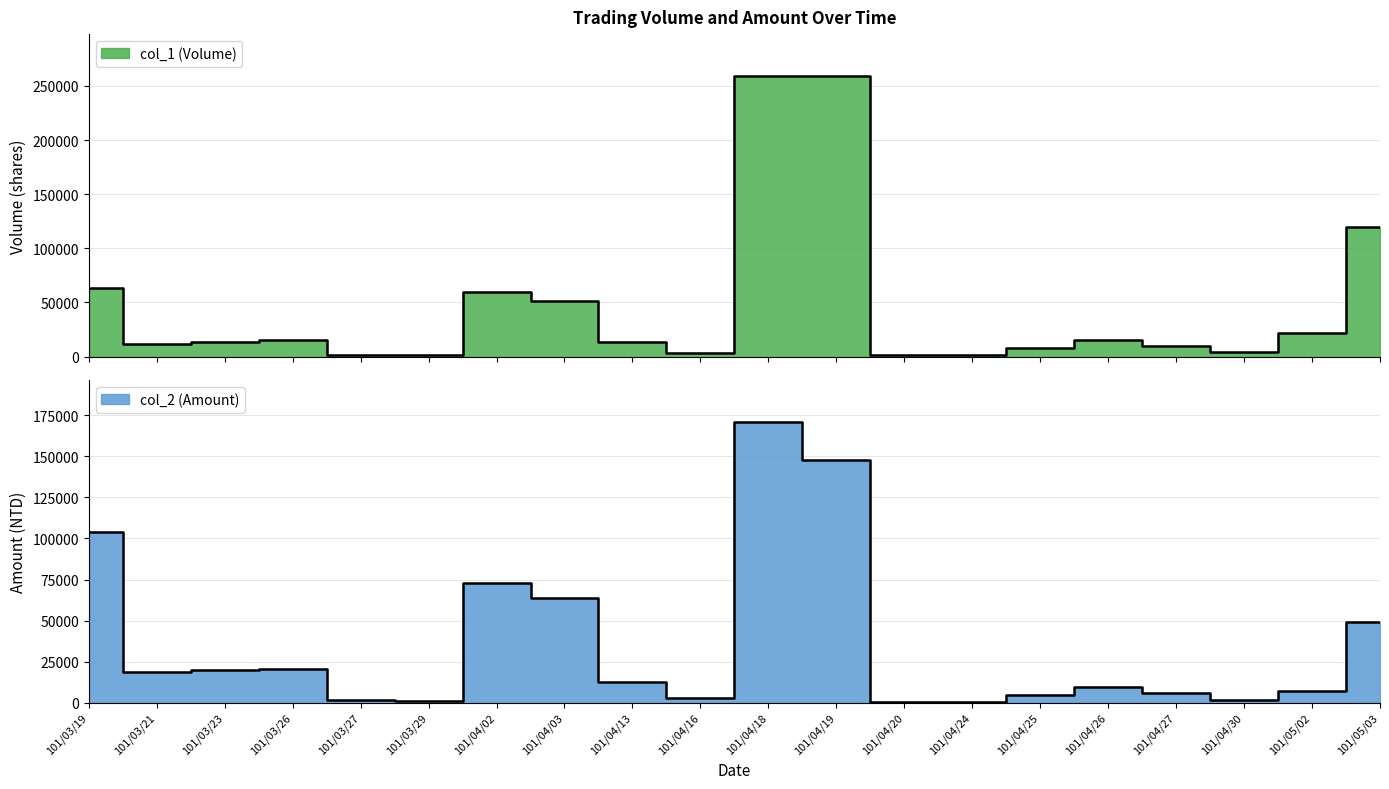

True or false: col_1 (Volume) has more than 2 points higher than both neighbors.

True